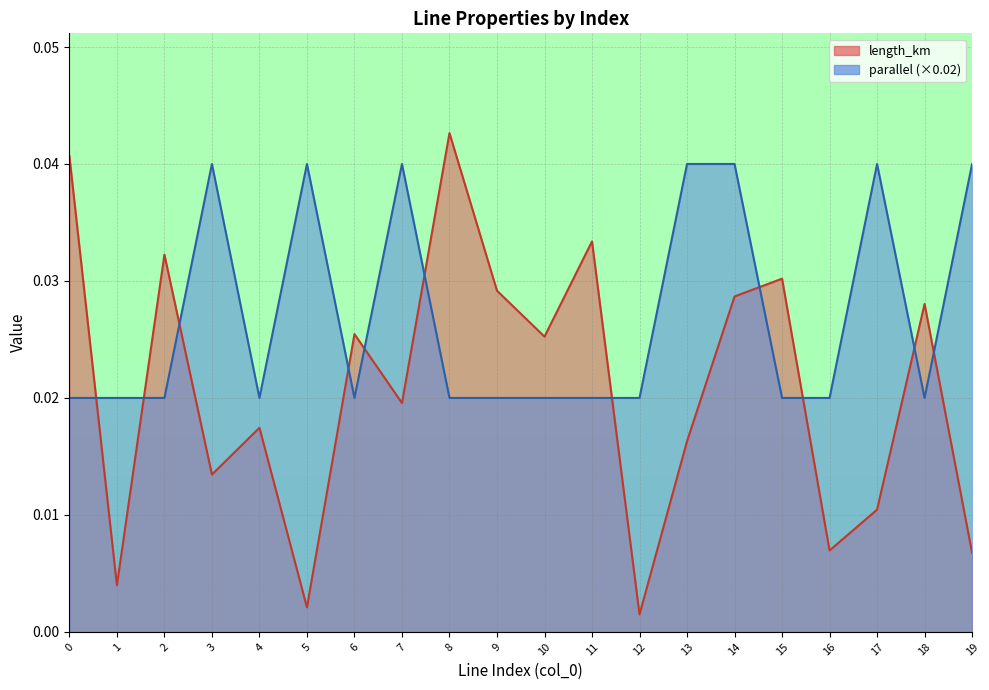

At which category does parallel reach its first local peak?

3